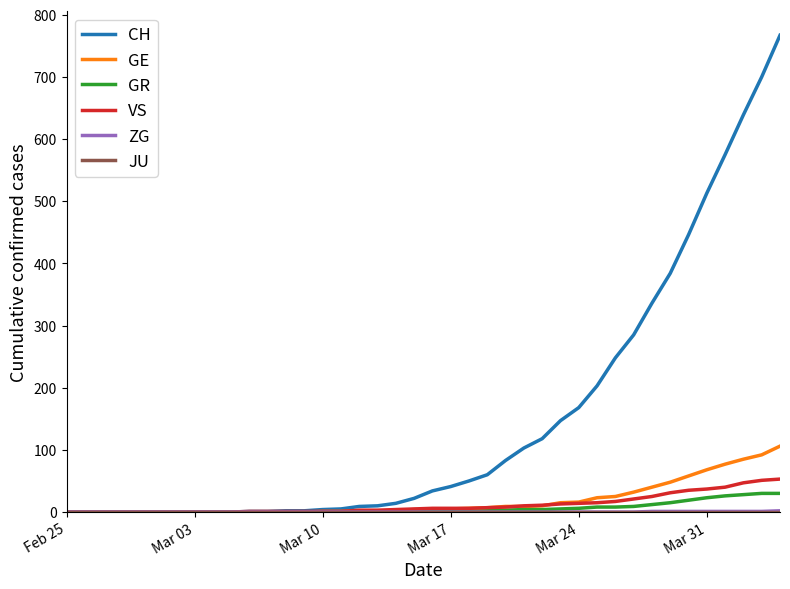

What is the highest value of the GE series?

106